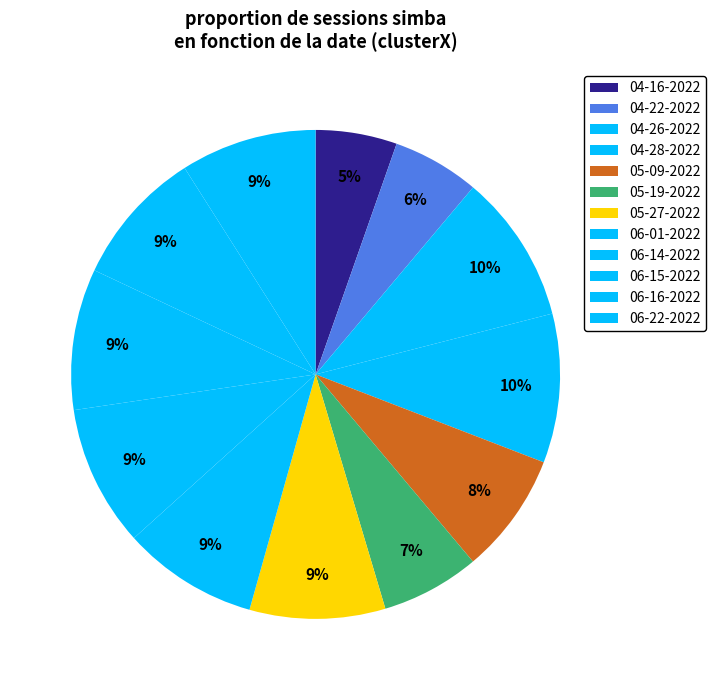

How many slices are in this pie chart?

12